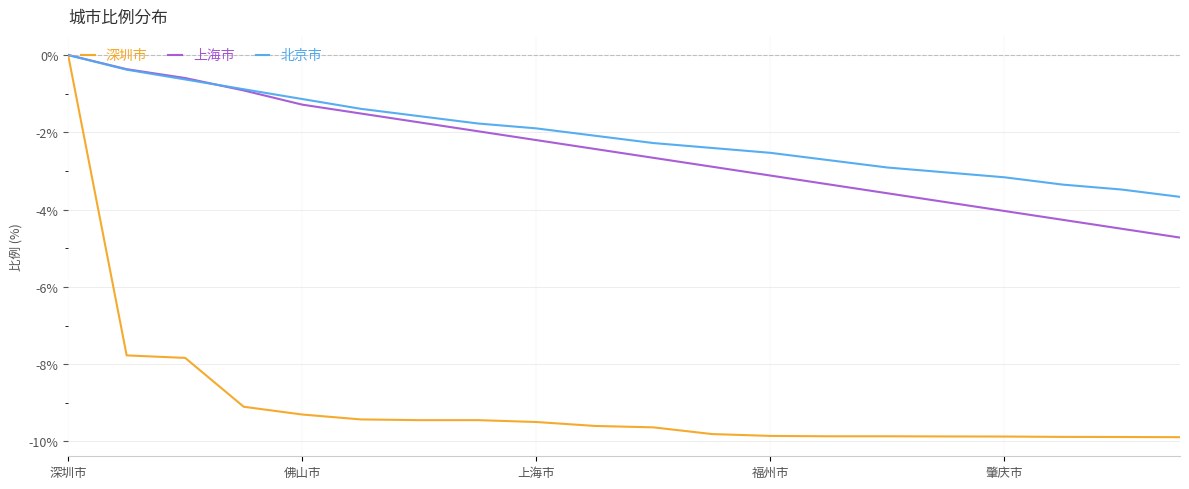

What is the minimum value shown in the chart?

-9.9